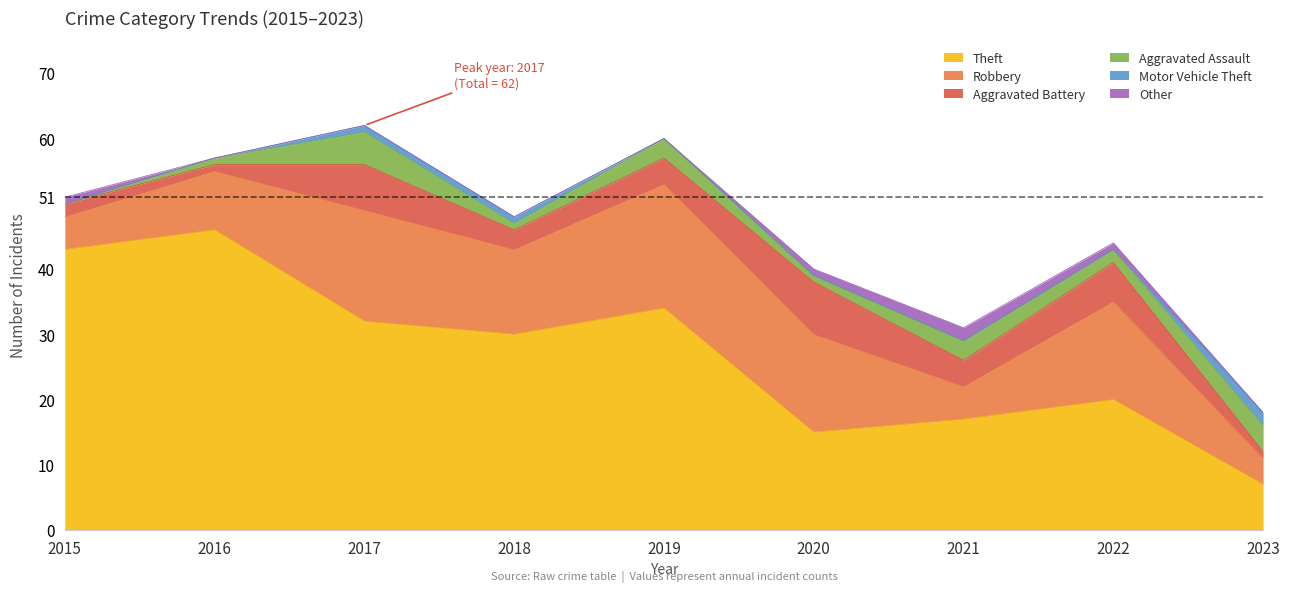

Between which two adjacent categories do Aggravated Battery and Aggravated Assault first intersect?

2022 and 2023